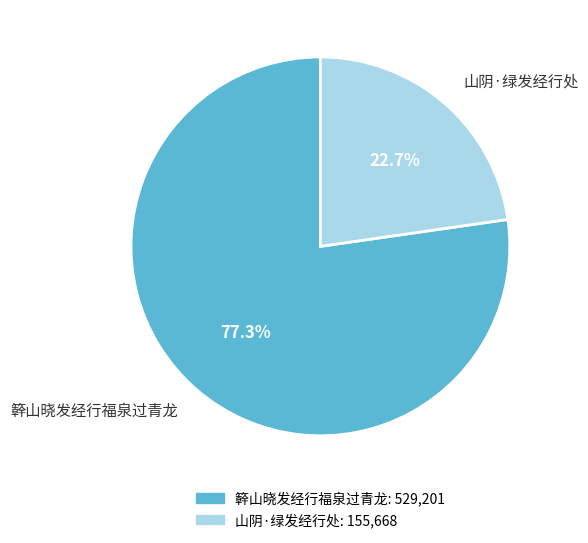

Is there a majority slice in this chart?

Yes